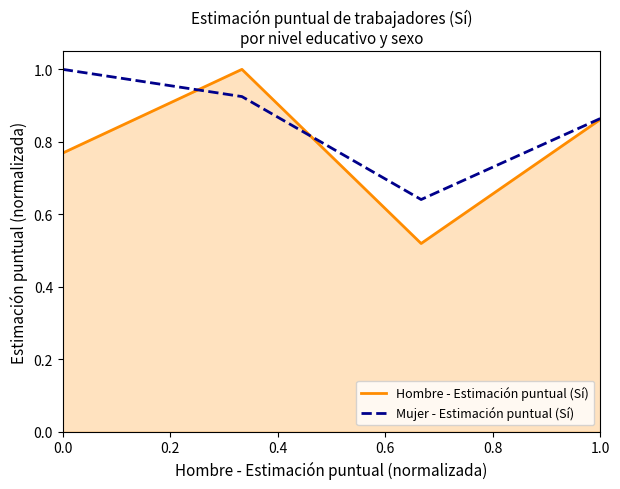

Which series has the largest total across all categories?

Mujer - Estimación puntual (Sí)